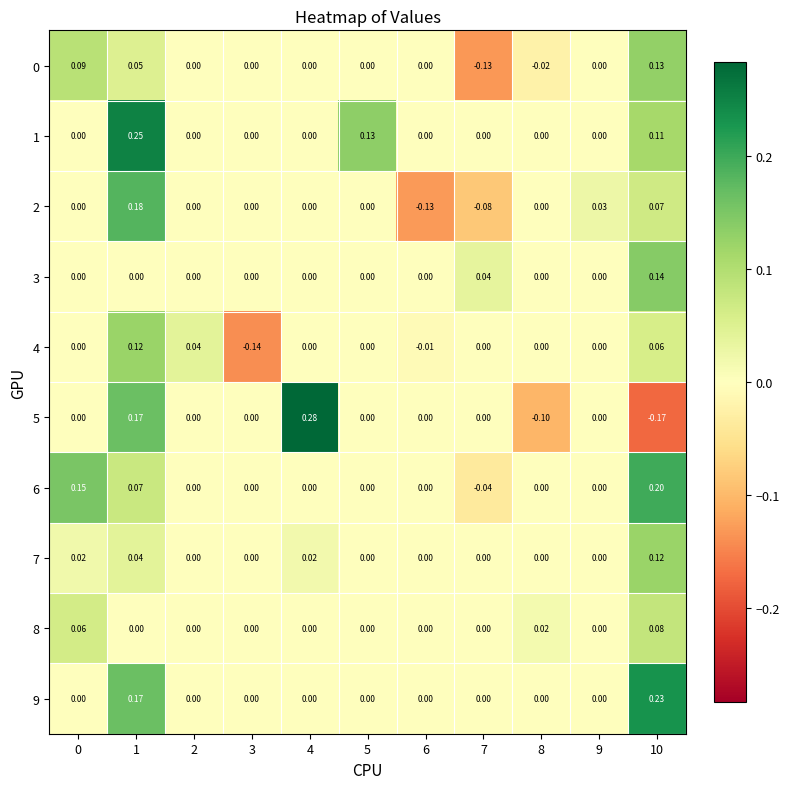

List the series in order of their peak value, lowest first.

8, 4, 7, 0, 3, 2, 6, 9, 1, 5